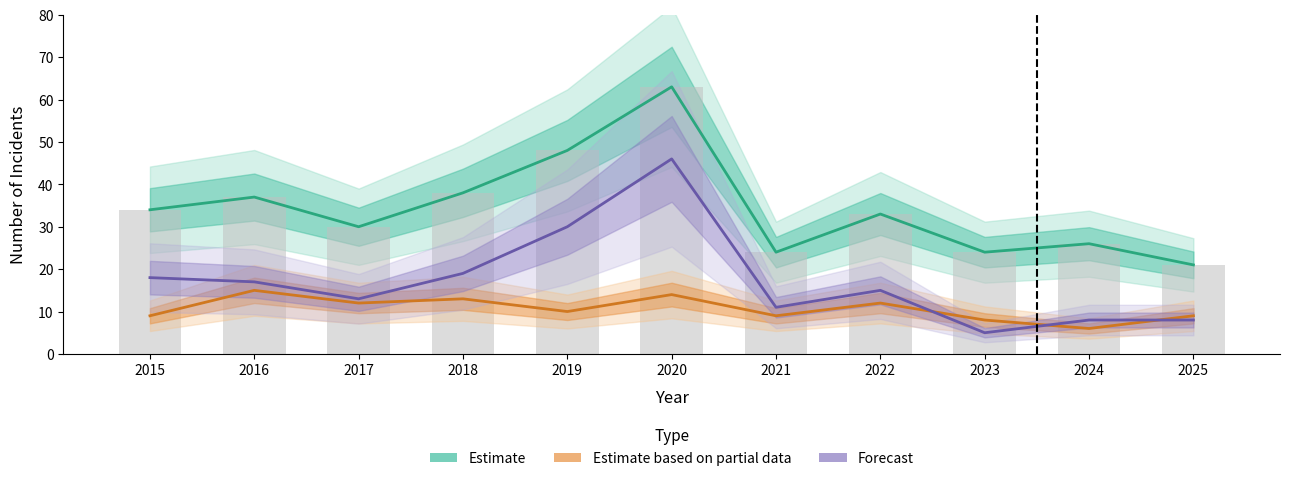

At 2022, list the series in order from largest to smallest.

Total (Estimate), Theft (Forecast), Robbery (Partial Estimate)